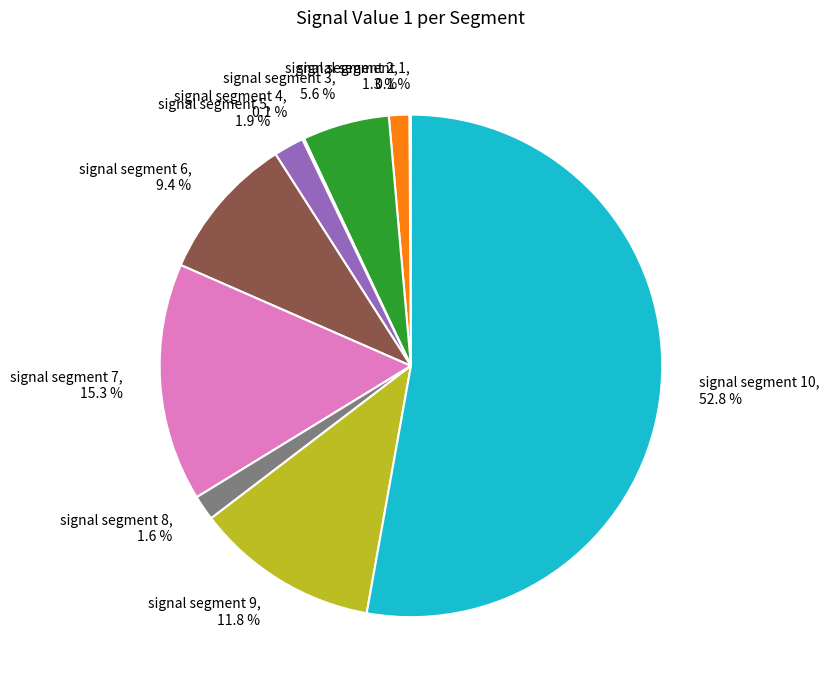

Between signal segment 5 and signal segment 9, which is larger?

signal segment 9